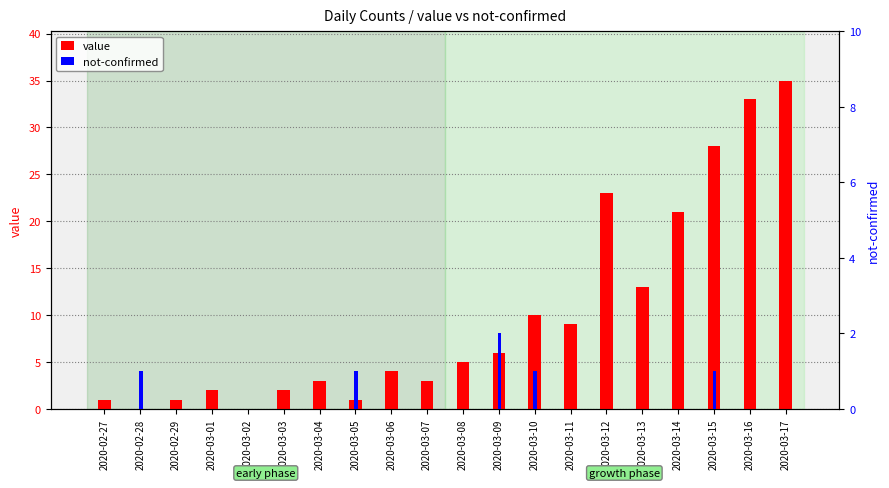

Reading left to right, extract all data points from this chart.

value: 1	0	1	2	0	2	3	1	4	3	5	6	10	9	23	13	21	28	33	35
not-confirmed: 0	1	0	0	0	0	0	1	0	0	0	2	1	0	0	0	0	1	0	0